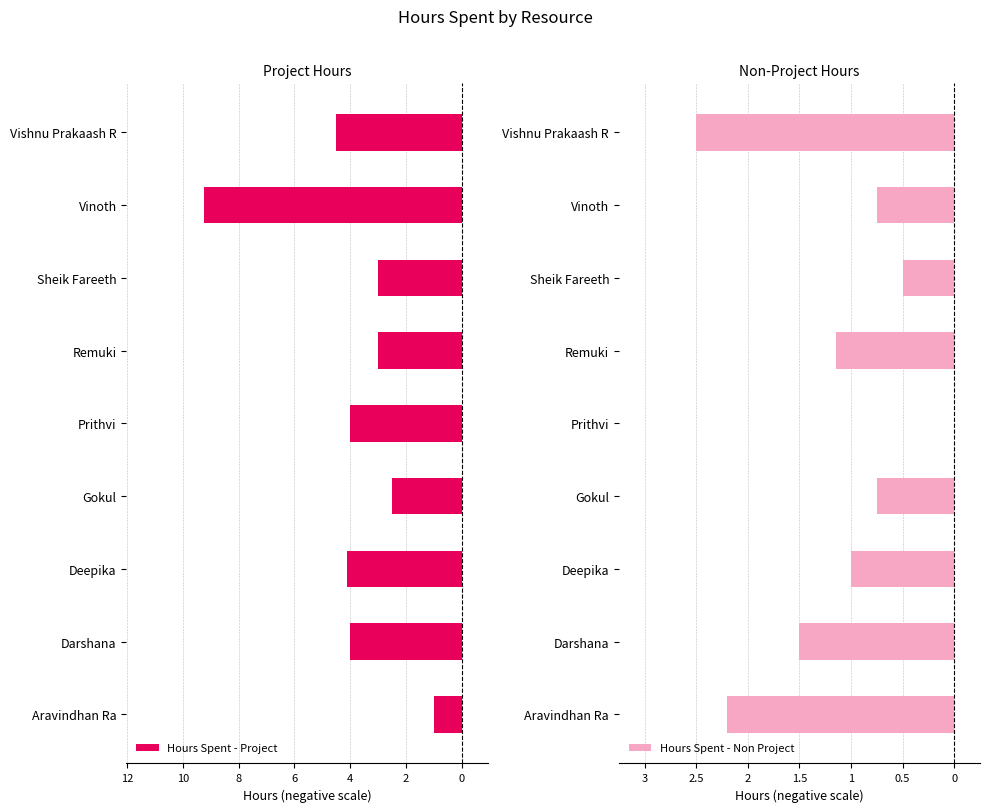

Is the value of Hours Spent - Non Project at Deepika greater than the value of Hours Spent - Project at Deepika?

Yes